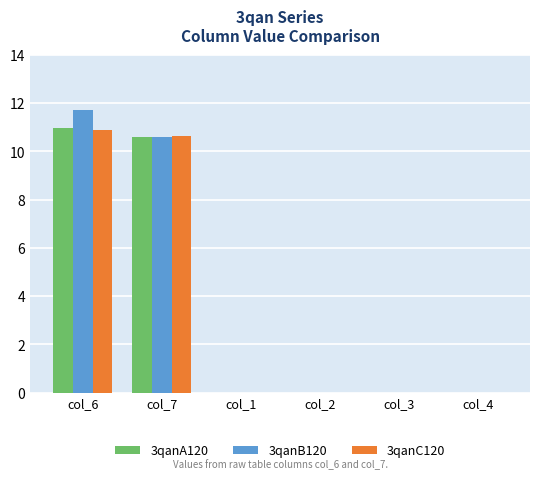

True or false: 3qanB120 has a value of 3.9 at col_2.

False